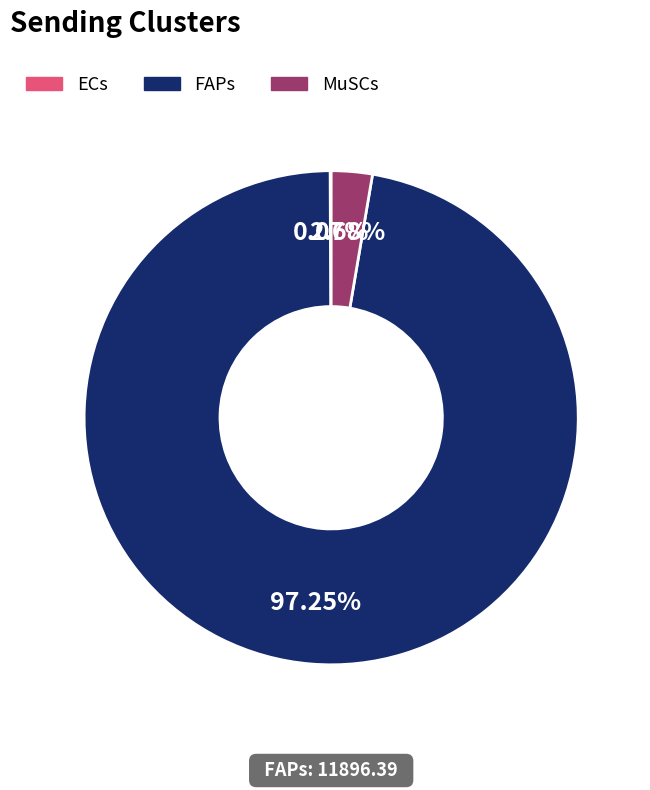

Is there any slice that represents more than half of the pie?

Yes